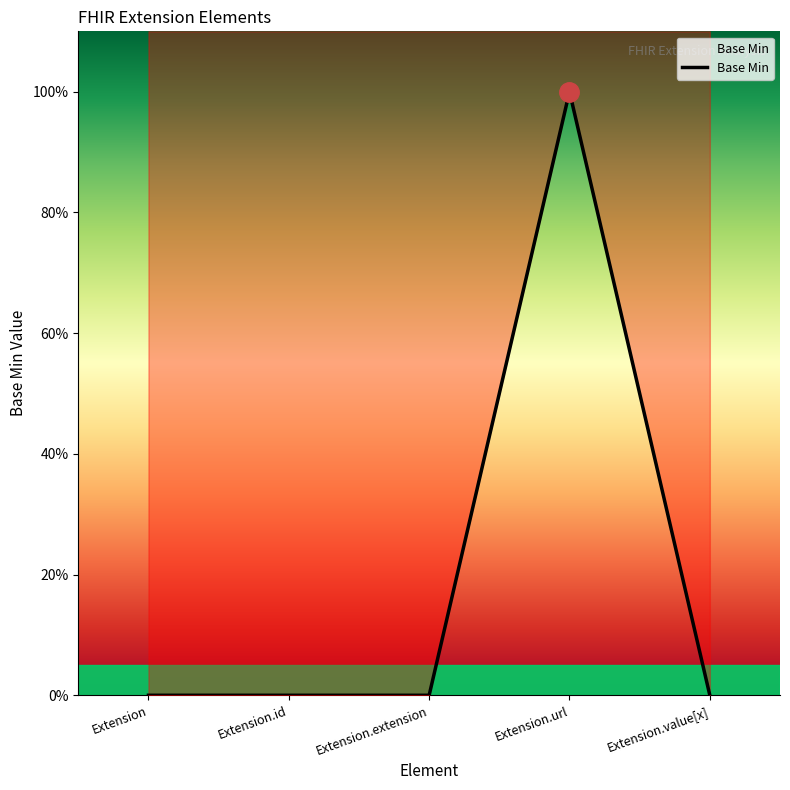

Is it true that the value at Extension is 0?

False